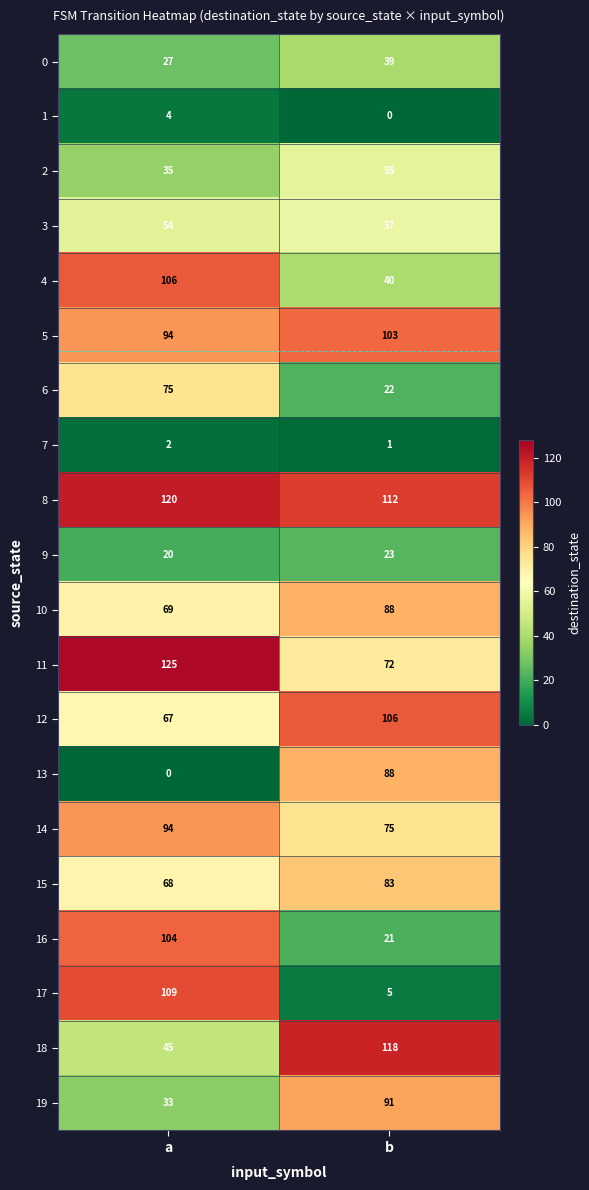

Between a and b, which is larger?

b